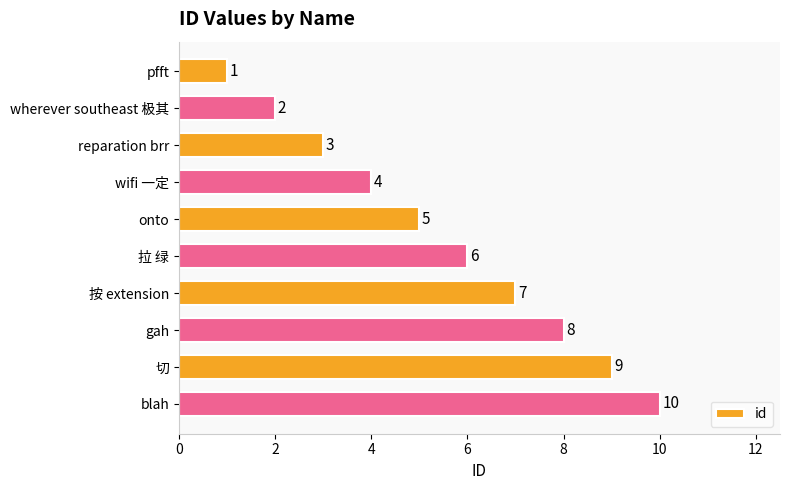

Rank the categories by value from highest to lowest.

blah, 切, gah, 按 extension, 拉 绿, onto, wifi 一定, reparation brr, wherever southeast 极其, pfft